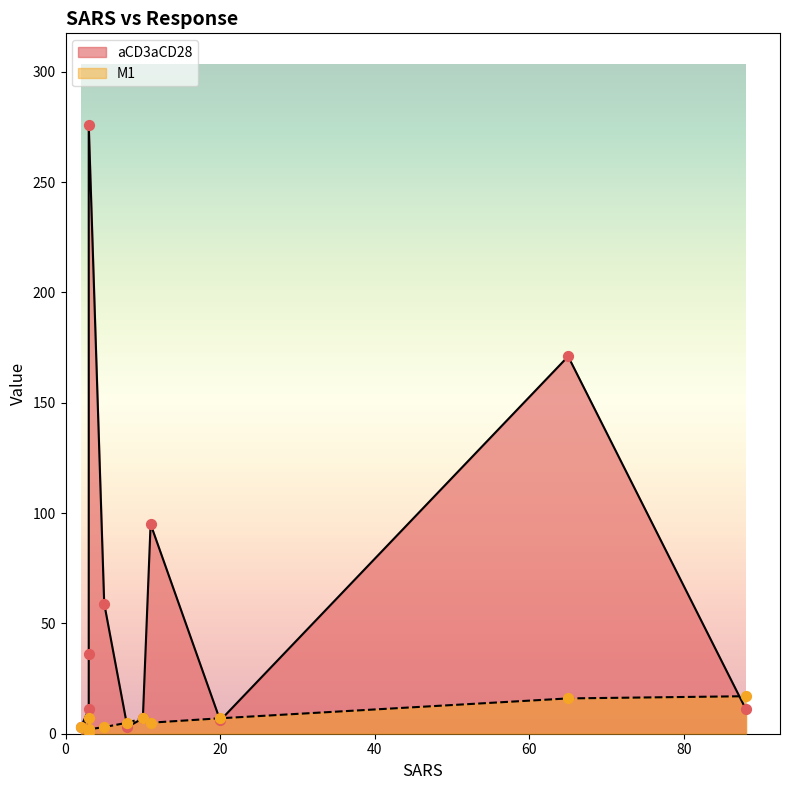

Is the value of aCD3aCD28 at 5 greater than the value of M1 at 7?

Yes